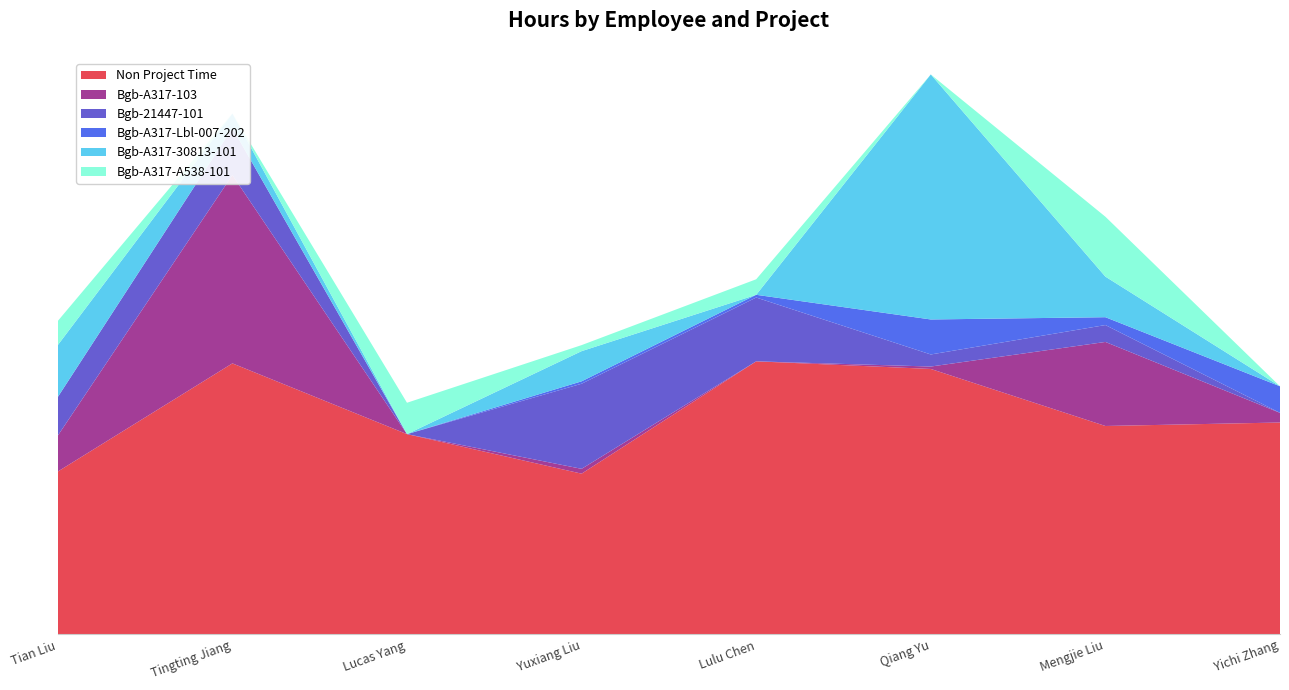

Reading left to right, transcribe all the data shown in this chart.

Non Project Time: Tian Liu=540.0	Tingting Jiang=898.5	Lucas Yang=664.0	Yuxiang Liu=533.0	Lulu Chen=905.2	Qiang Yu=880.0	Mengjie Liu=691.0	Yichi Zhang=702.5
Bgb-A317-103: Tian Liu=119.0	Tingting Jiang=624.0	Lucas Yang=0.0	Yuxiang Liu=16.0	Lulu Chen=0.0	Qiang Yu=8.0	Mengjie Liu=278.5	Yichi Zhang=32.0
Bgb-21447-101: Tian Liu=128.0	Tingting Jiang=156.0	Lucas Yang=0.0	Yuxiang Liu=282.0	Lulu Chen=211.5	Qiang Yu=40.0	Mengjie Liu=56.0	Yichi Zhang=0.0
Bgb-A317-Lbl-007-202: Tian Liu=0.0	Tingting Jiang=0.0	Lucas Yang=0.0	Yuxiang Liu=8.0	Lulu Chen=9.0	Qiang Yu=116.0	Mengjie Liu=26.0	Yichi Zhang=88.0
Bgb-A317-30813-101: Tian Liu=172.0	Tingting Jiang=48.0	Lucas Yang=0.0	Yuxiang Liu=100.0	Lulu Chen=0.0	Qiang Yu=812.0	Mengjie Liu=134.5	Yichi Zhang=0.0
Bgb-A317-A538-101: Tian Liu=80.0	Tingting Jiang=0.0	Lucas Yang=104.0	Yuxiang Liu=20.0	Lulu Chen=51.5	Qiang Yu=0.0	Mengjie Liu=198.5	Yichi Zhang=0.0